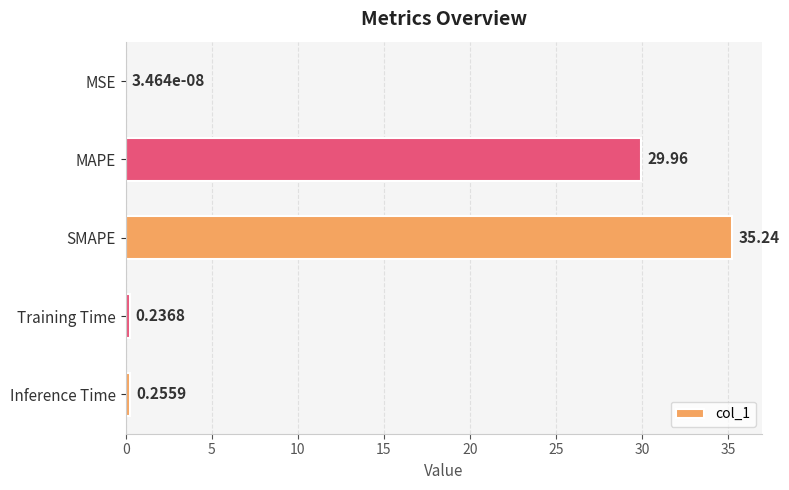

Where is the data nearest to the value 17?

MAPE